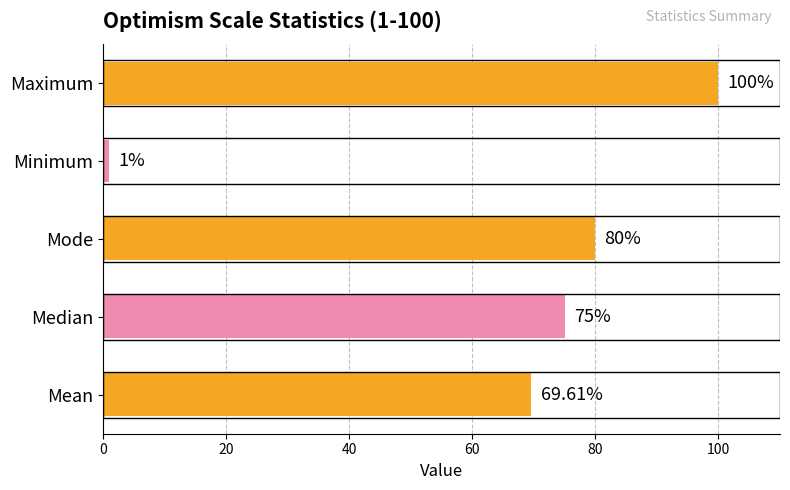

Rank the categories by value from lowest to highest.

Minimum, Mean, Median, Mode, Maximum